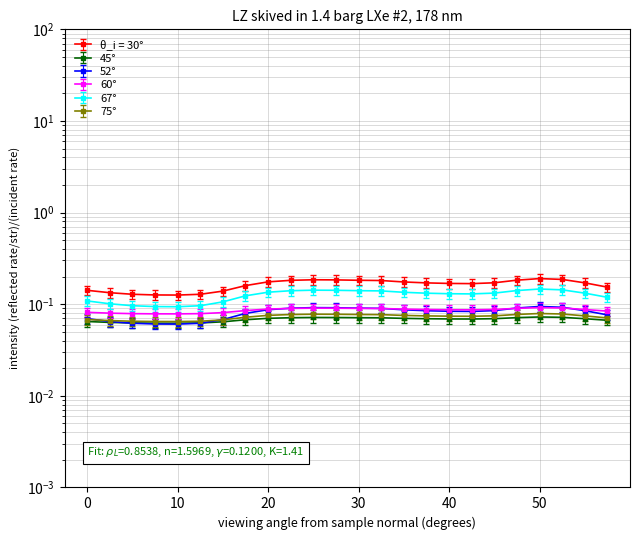

Between 10 and 9, which series saw the biggest shift?

θ_i = 30°